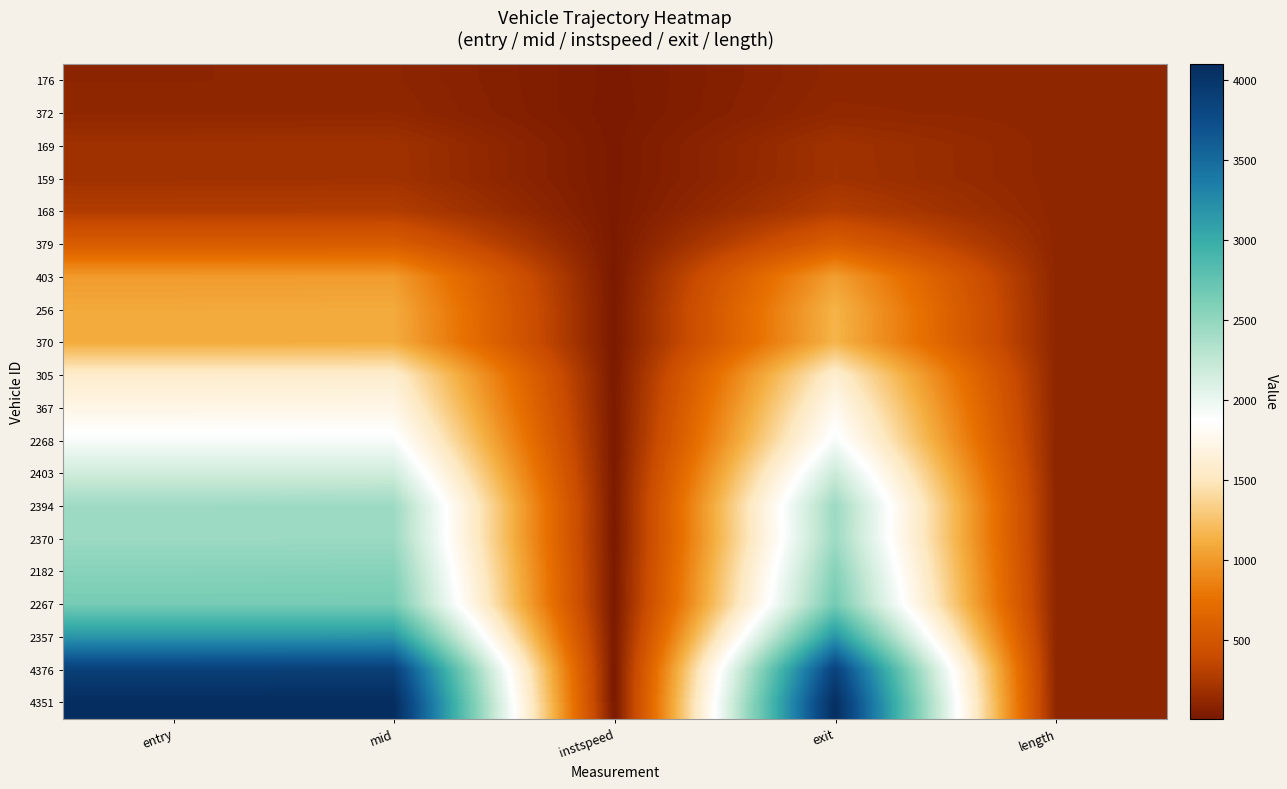

Reading left to right, transcribe all the data shown in this chart.

176: entry=100.1	mid=104.3	instspeed=13.7	exit=107.7	length=107.3
372: entry=111.9	mid=117.4	instspeed=10.2	exit=121.9	length=107.3
169: entry=189.3	mid=193.3	instspeed=14.6	exit=196.5	length=107.3
159: entry=191.2	mid=195.2	instspeed=14.1	exit=198.3	length=107.3
168: entry=279.3	mid=283.2	instspeed=14.3	exit=286.3	length=107.3
379: entry=561.2	mid=565.3	instspeed=13.3	exit=570.2	length=107.3
403: entry=1005.0	mid=1009.3	instspeed=5.0	exit=1029.7	length=107.3
256: entry=1091.6	mid=1096.1	instspeed=12.6	exit=1149.4	length=107.3
370: entry=1102.7	mid=1108.3	instspeed=9.8	exit=1157.0	length=107.3
305: entry=1571.0	mid=1575.4	instspeed=11.1	exit=1594.0	length=107.3
367: entry=1719.4	mid=1724.1	instspeed=12.5	exit=1763.3	length=107.3
2268: entry=1910.6	mid=1915.5	instspeed=11.8	exit=1920.5	length=107.3
2403: entry=2170.7	mid=2175.4	instspeed=12.3	exit=2203.3	length=107.3
2394: entry=2438.1	mid=2443.2	instspeed=11.6	exit=2448.6	length=107.3
2370: entry=2446.5	mid=2450.6	instspeed=5.0	exit=2440.0	length=107.3
2182: entry=2549.5	mid=2554.4	instspeed=11.5	exit=2558.6	length=107.3
2267: entry=2639.1	mid=2644.1	instspeed=7.2	exit=2655.7	length=107.3
2357: entry=3175.7	mid=3180.2	instspeed=12.9	exit=3183.8	length=107.3
4376: entry=3882.6	mid=3887.1	instspeed=5.0	exit=3860.6	length=107.3
4351: entry=4092.8	mid=4097.5	instspeed=5.0	exit=4072.7	length=107.3